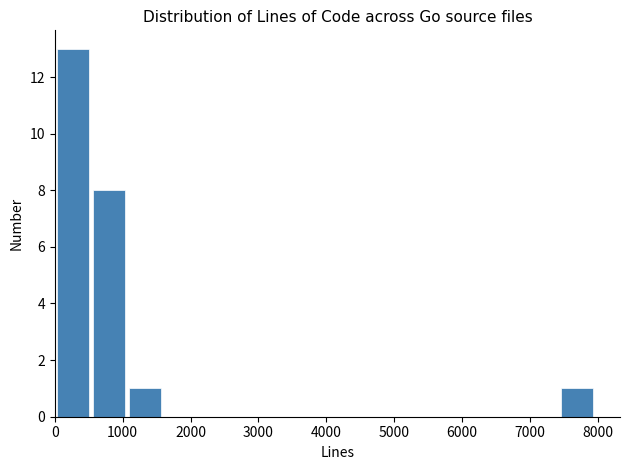

Reading left to right, list every bar in this chart as the range it spans on the x-axis followed by its height. Neither the bar edges nor the heights are printed on the chart, so give them approximately, as read against the axes.

0 to 600: 13
600 to 1100: 8
1100 to 1600: 1
1600 to 2200: 0
2200 to 2700: 0
2700 to 3200: 0
3200 to 3700: 0
3700 to 4300: 0
4300 to 4800: 0
4800 to 5300: 0
5300 to 5900: 0
5900 to 6400: 0
6400 to 6900: 0
6900 to 7500: 0
7500 to 8000: 1